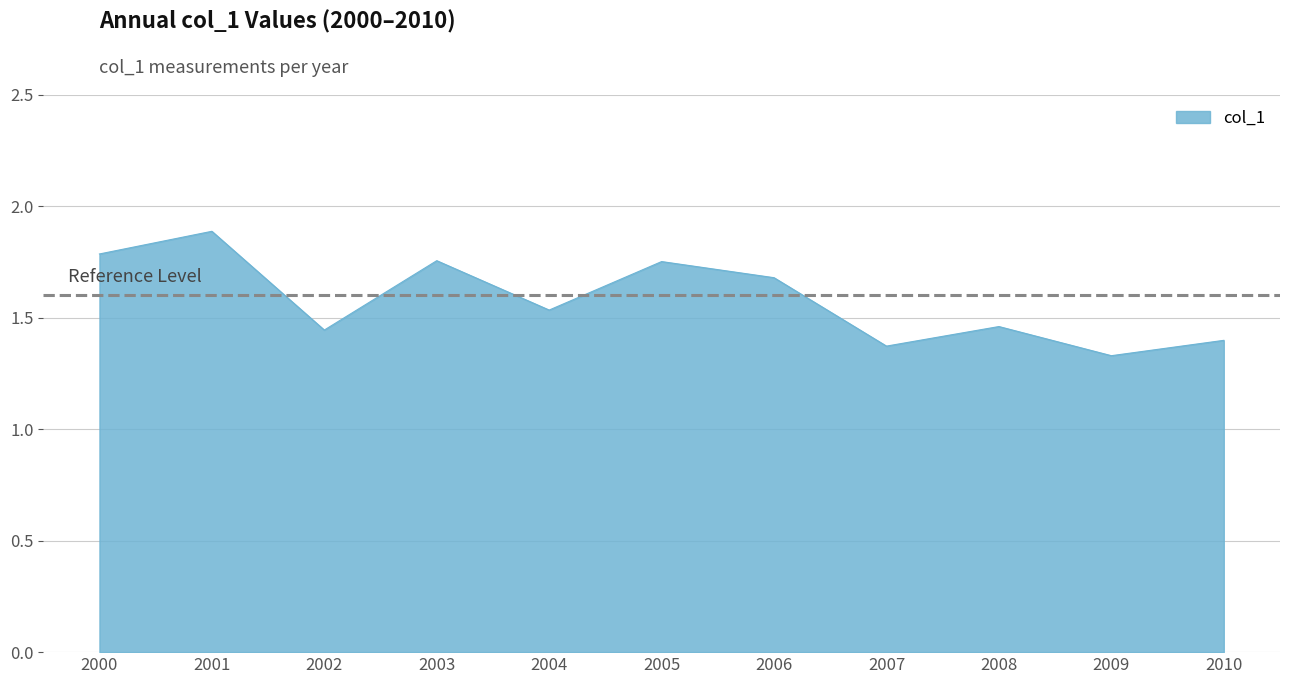

What is the change in value from 2003 to 2009?

-0.4